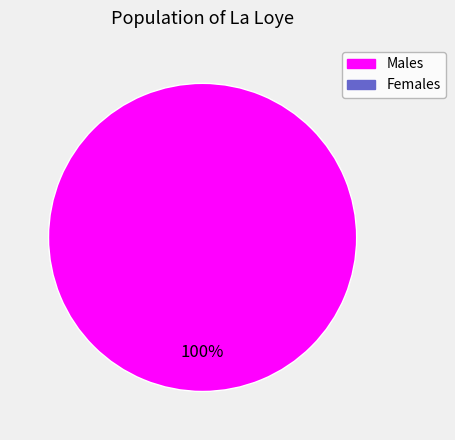

Does any single category account for the majority?

Yes